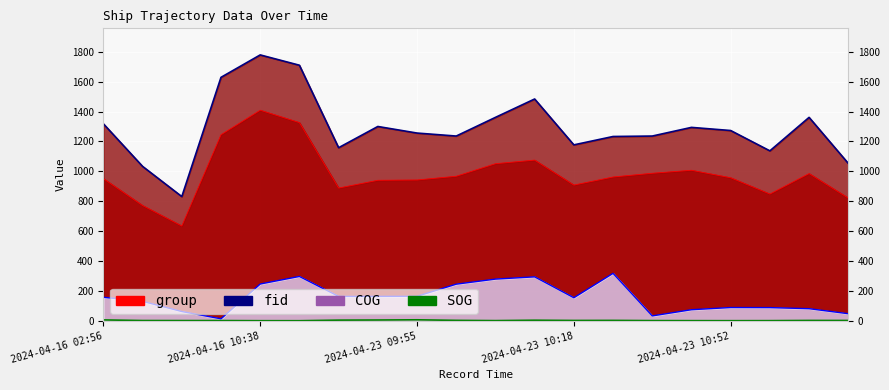

Is it true that COG (line) equals 293.7 at 11?

True